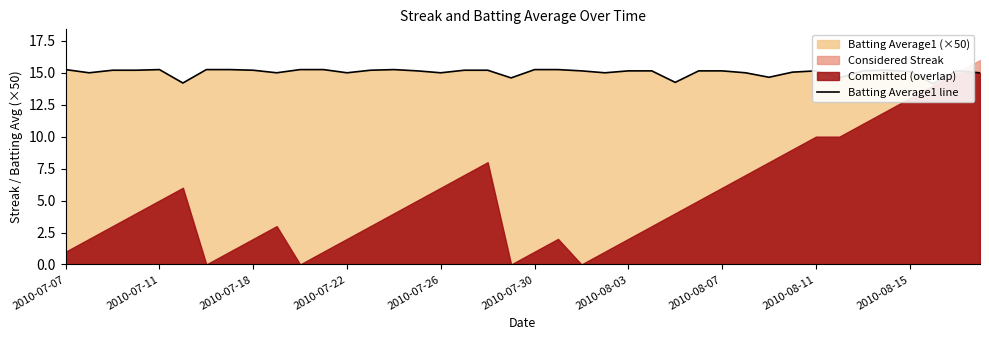

How many data points does each series have?

40